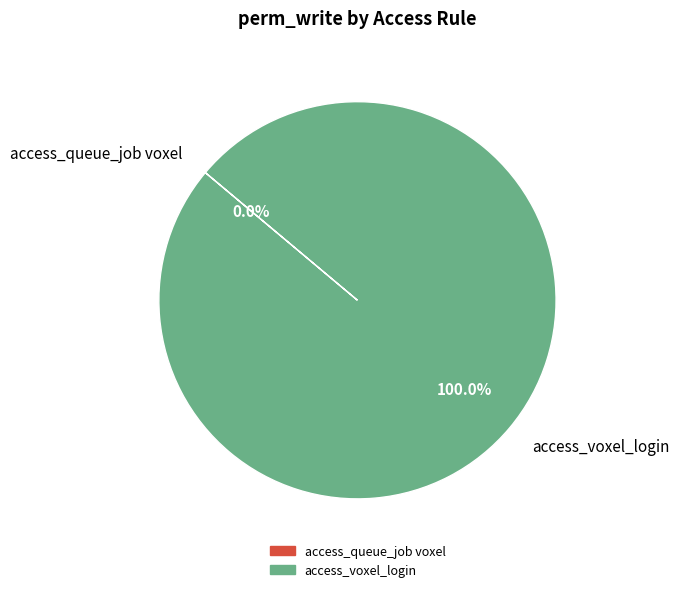

What is the smallest slice in the pie chart?

access_queue_job voxel